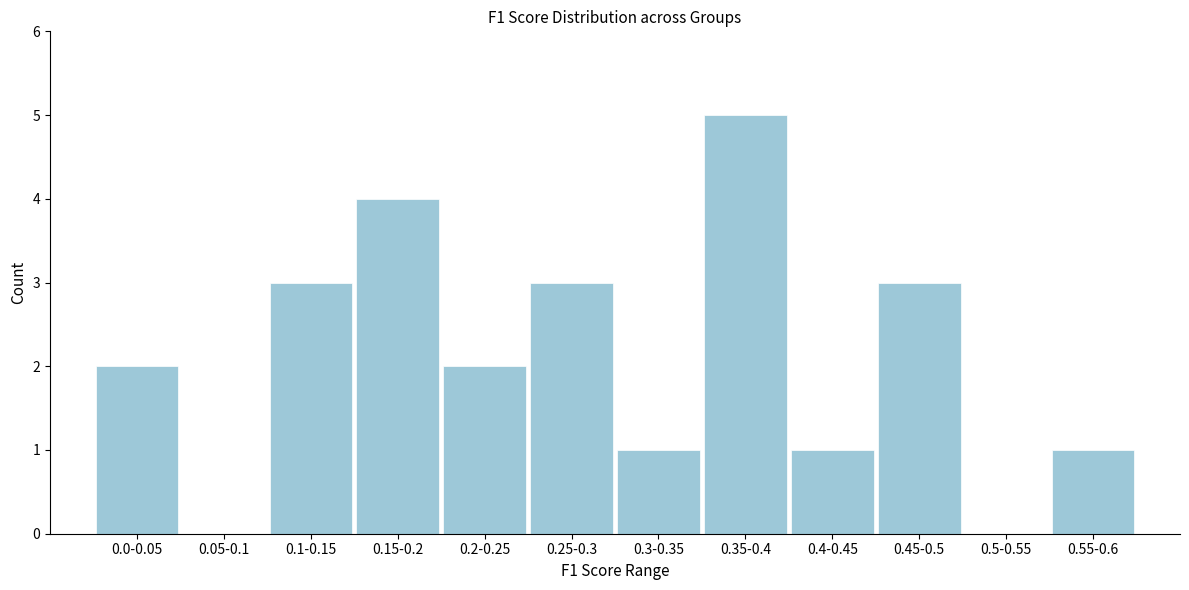

Reading left to right, what are all the values shown in this chart?

0.0-0.05=2	0.05-0.1=0	0.1-0.15=3	0.15-0.2=4	0.2-0.25=2	0.25-0.3=3	0.3-0.35=1	0.35-0.4=5	0.4-0.45=1	0.45-0.5=3	0.5-0.55=0	0.55-0.6=1